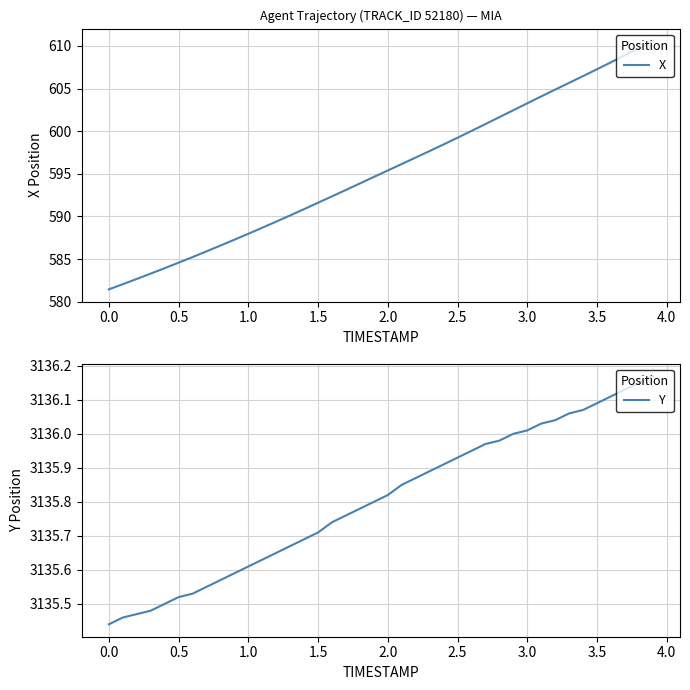

What is the maximum value for X?

610.6